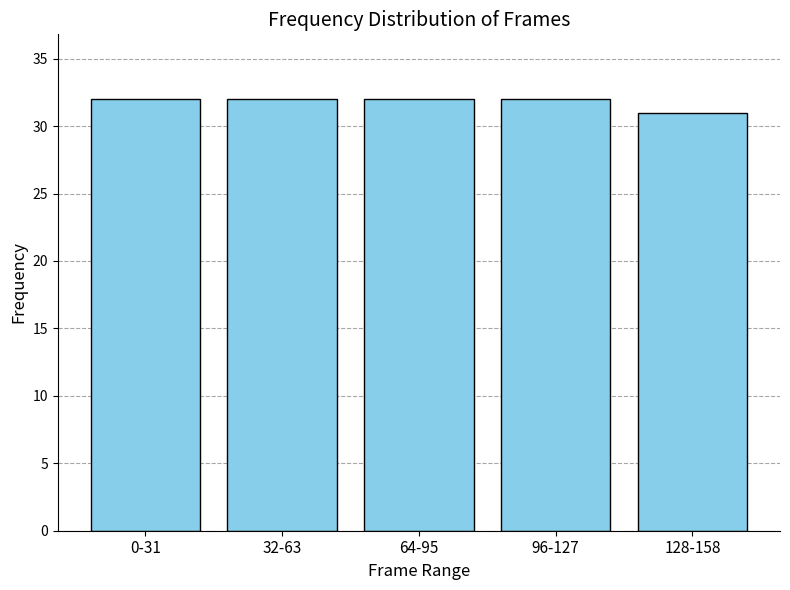

Reading left to right, what are all the values shown in this chart?

0-31=32	32-63=32	64-95=32	96-127=32	128-158=31